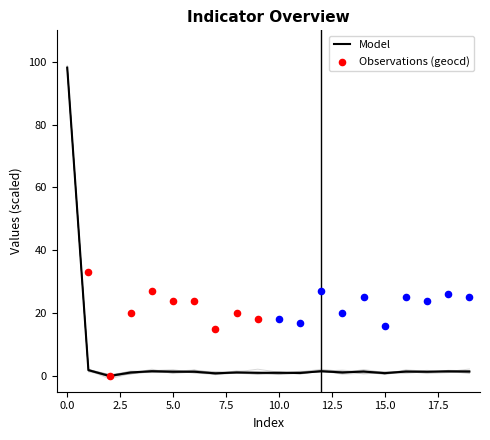

The value of Model at 0.0 is 98.1. True or false?

True